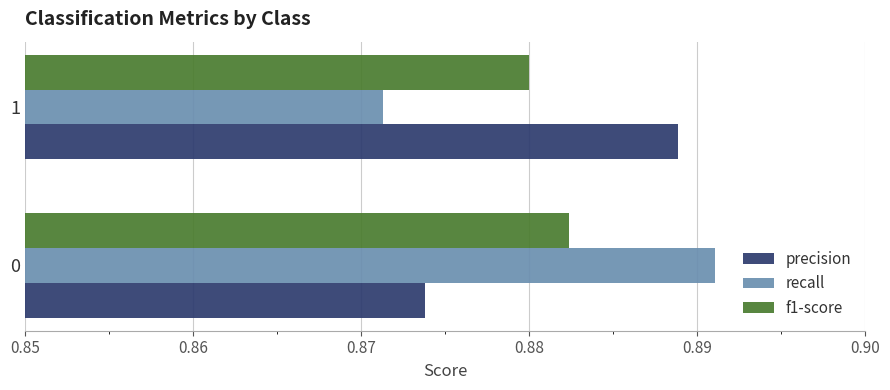

The value of f1-score at 0 is 1.4. True or false?

False